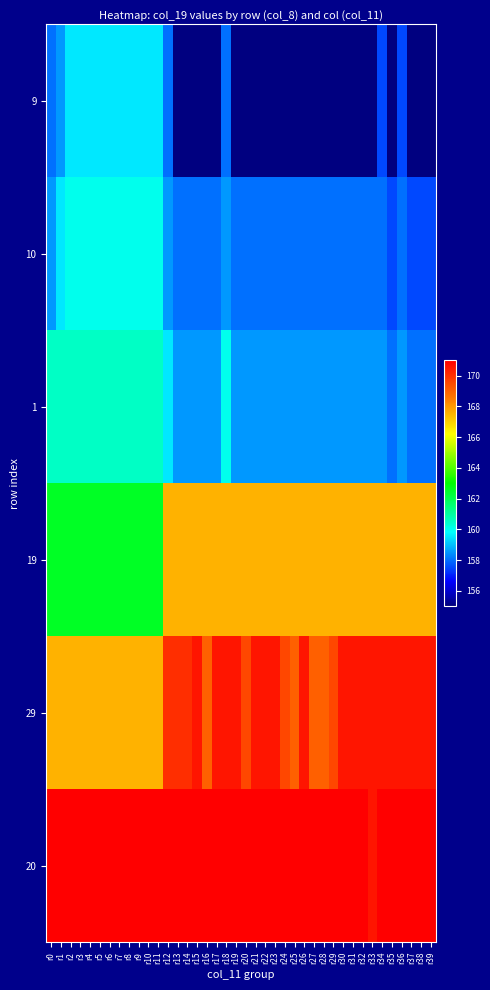

List the series in order of their peak value, highest first.

20, 29, 19, 1, 10, 9